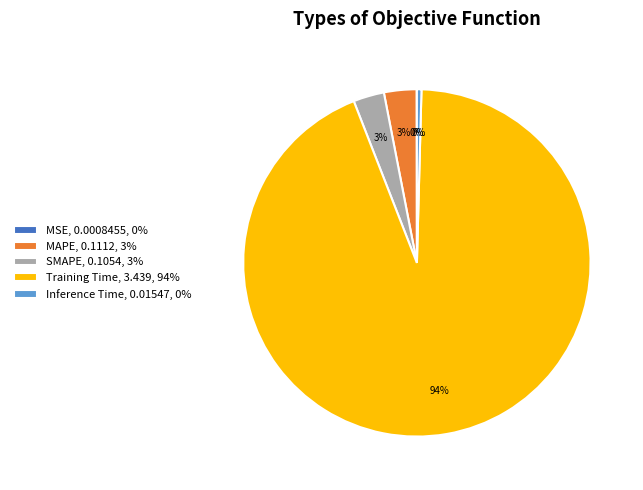

The Inference Time slice represents 0% of the pie. True or false?

True